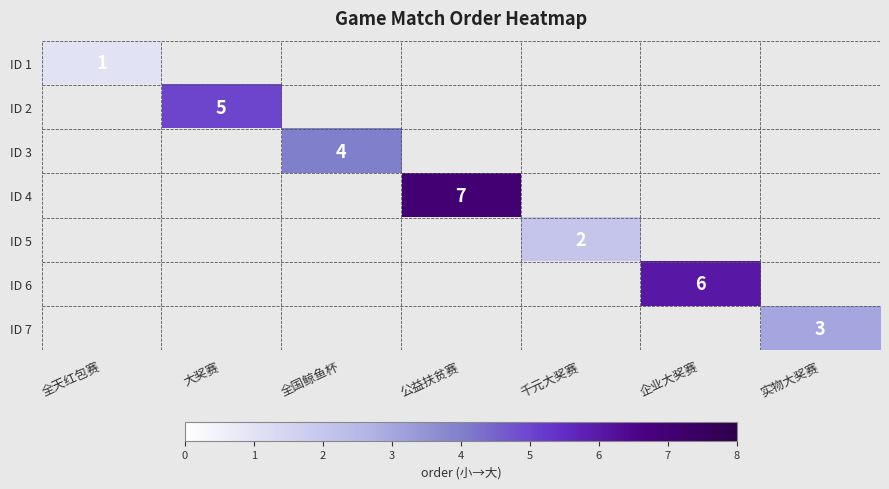

What is the maximum value shown in the chart?

7.0